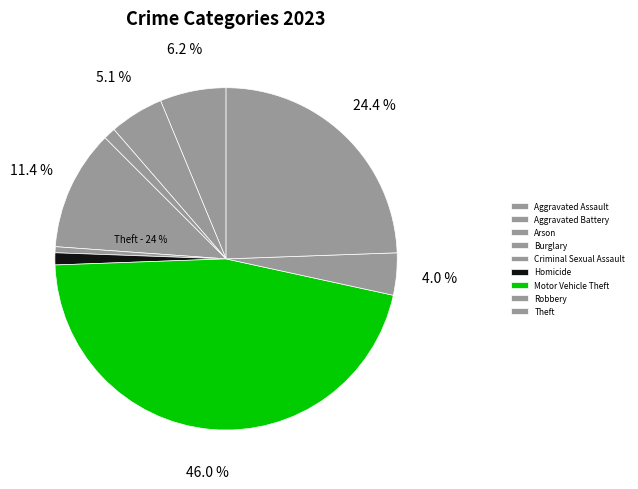

Is Theft the majority of the pie?

No